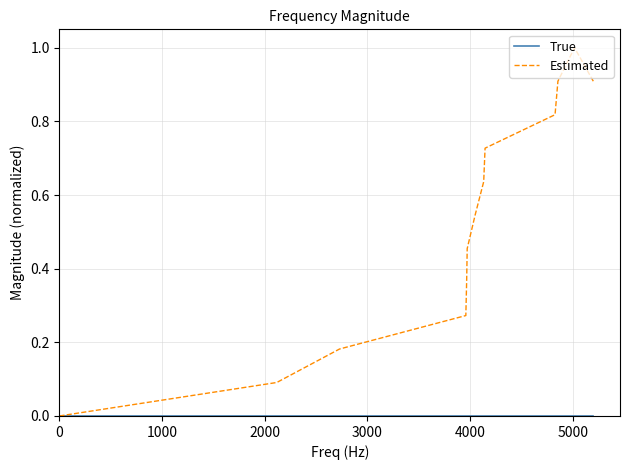

What is the maximum value for Estimated?

1.0